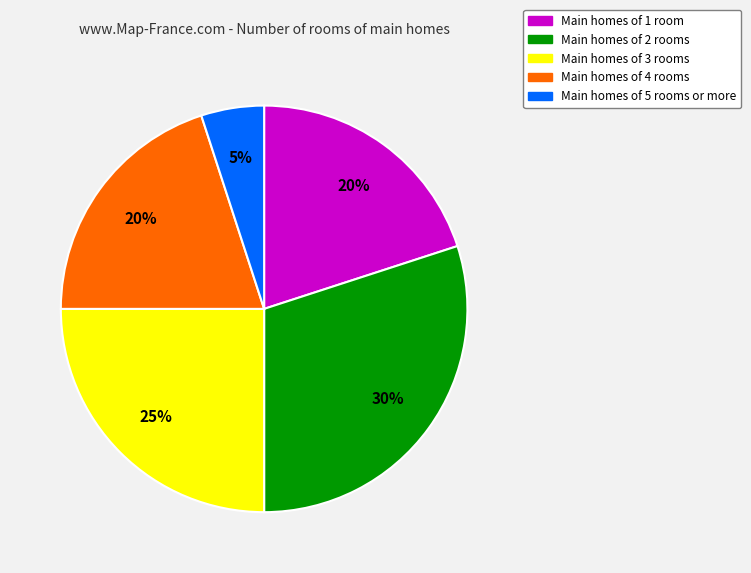

Is there any slice that represents more than half of the pie?

No